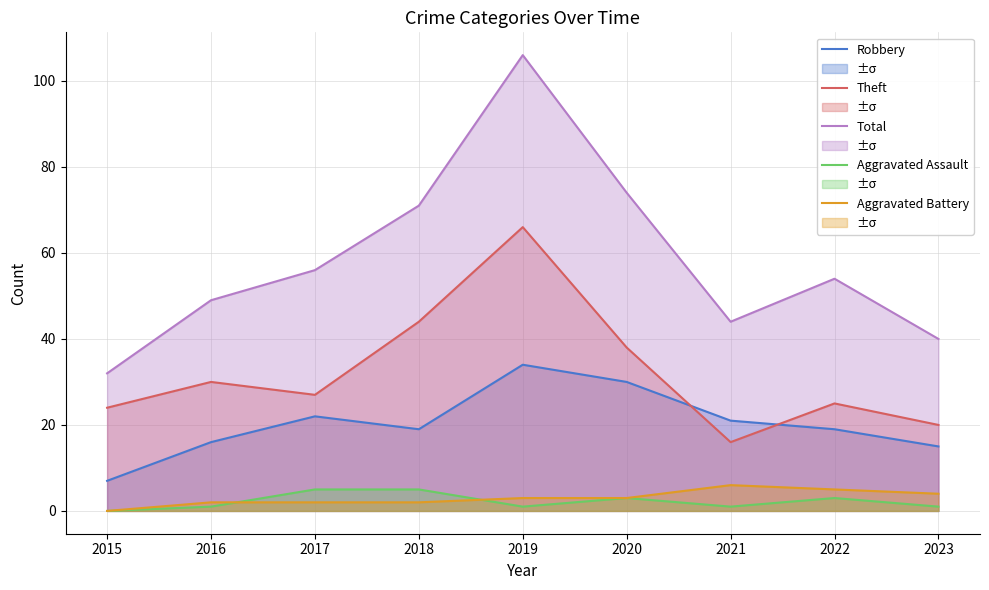

Which series has the largest total across all categories?

Total